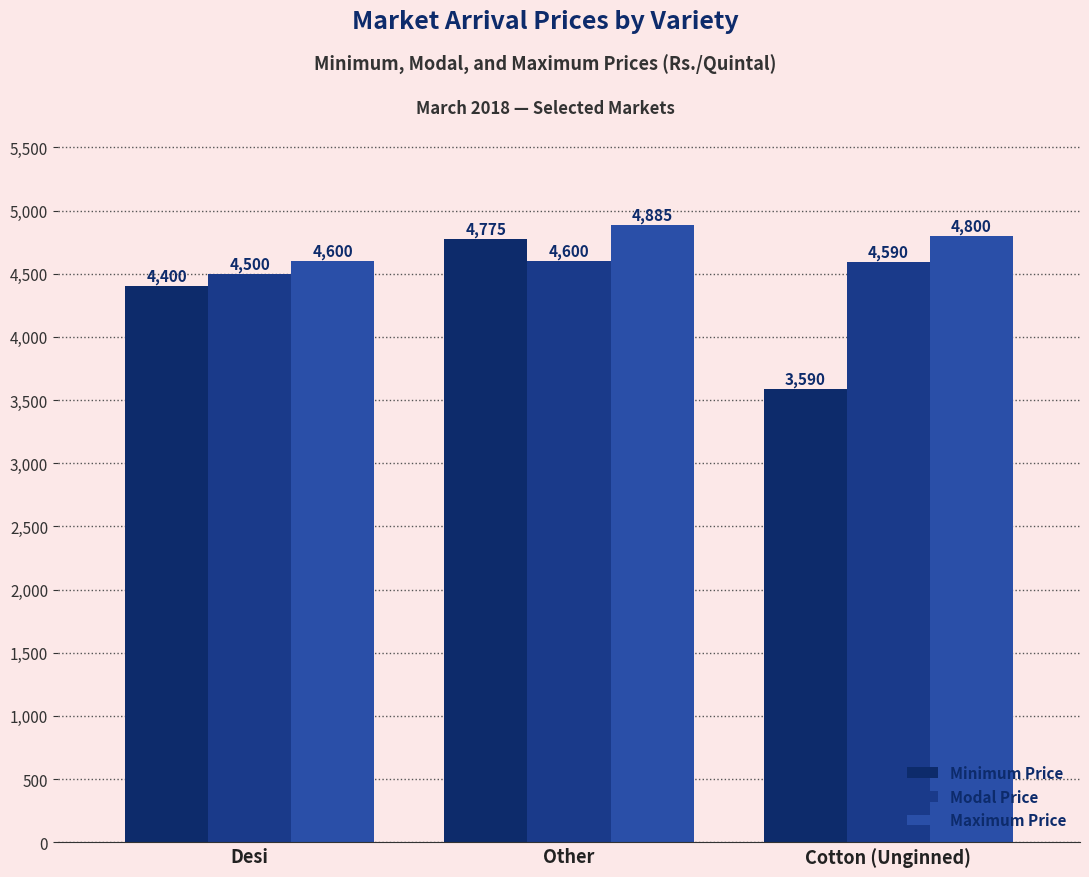

List the series in order of their overall mean, lowest first.

Minimum Price, Modal Price, Maximum Price